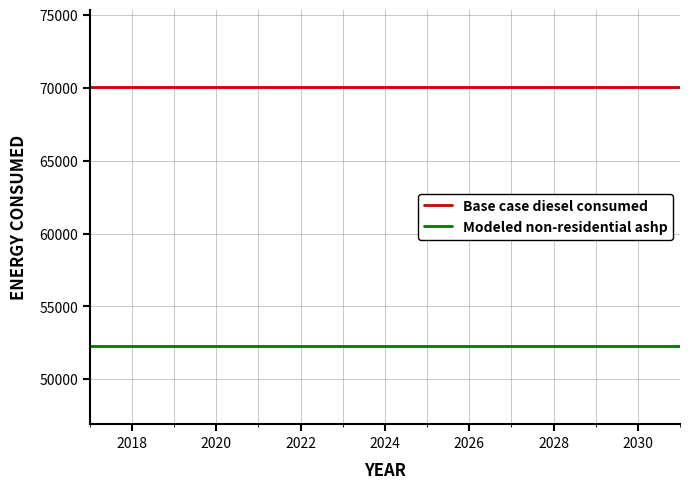

What is the highest value of the Modeled non-residential ashp series?

52258.1